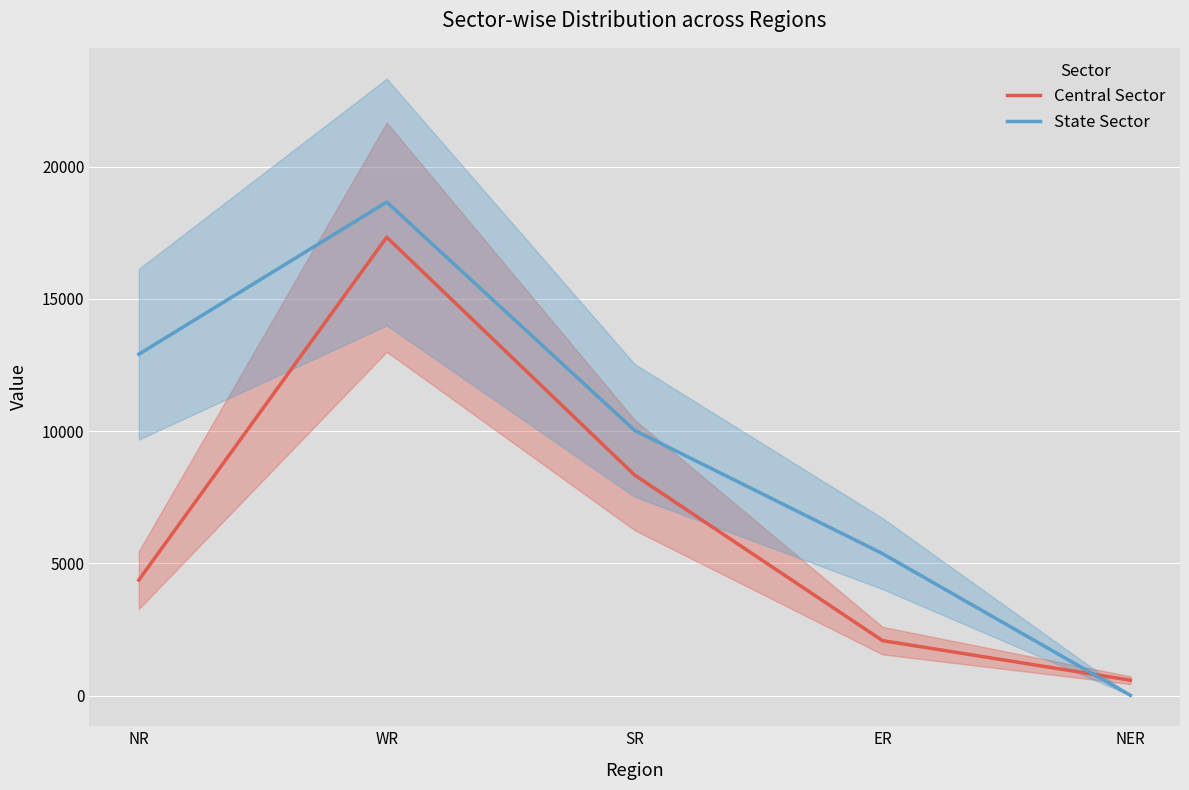

What is the difference between the Central Sector values at ER and SR?

6262